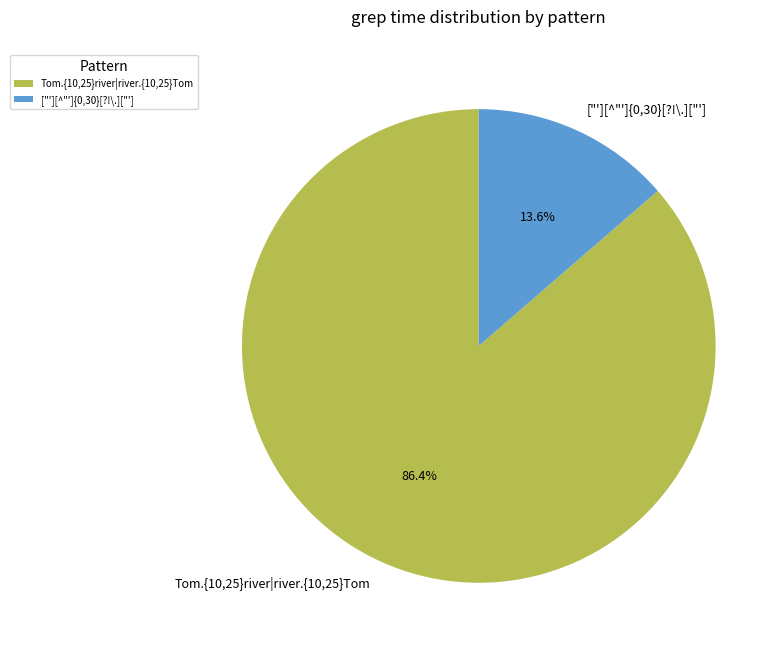

To the nearest percent, what is the combined percentage of ["'][^"']{0,30}[?!\.]["'] and Tom.{10,25}river|river.{10,25}Tom?

100%